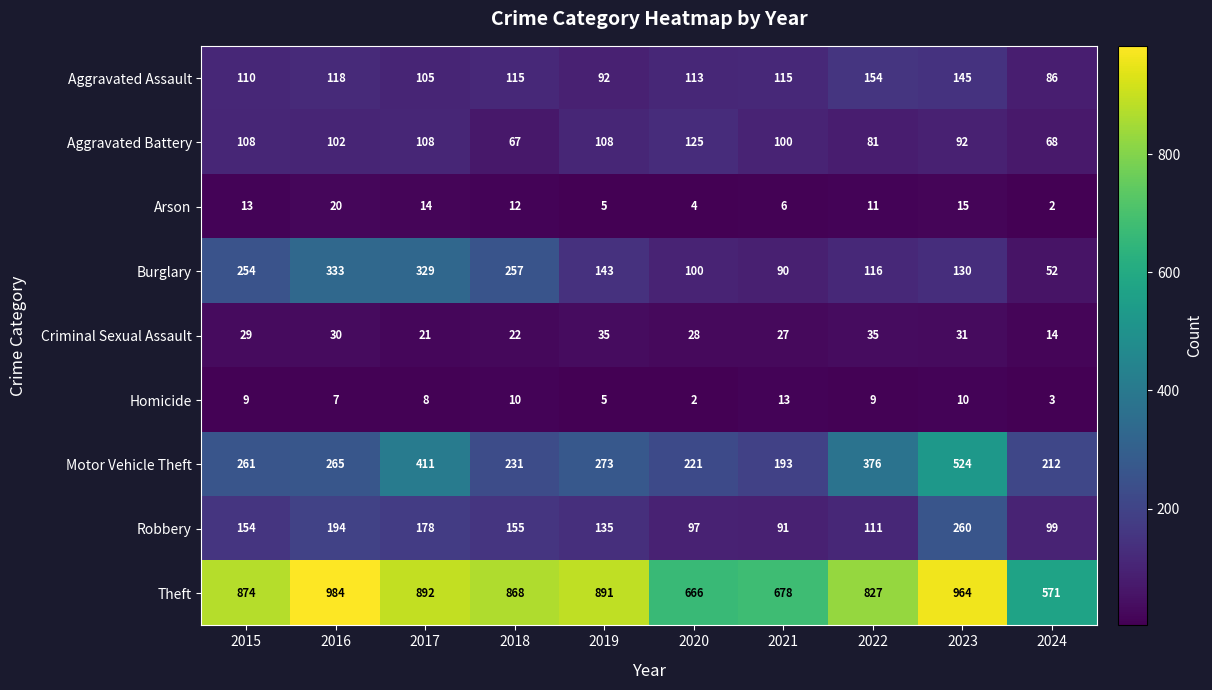

How many categories are shown in the chart?

10